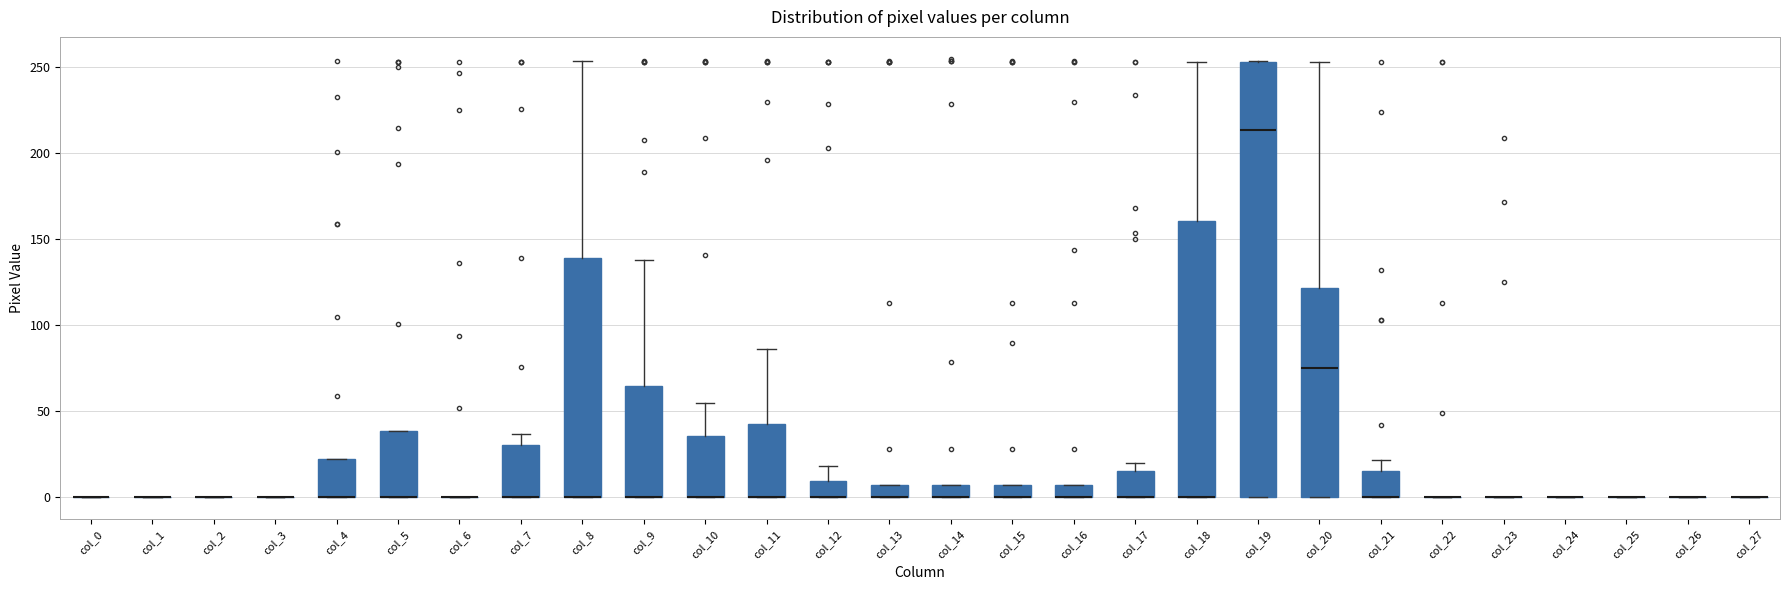

Where is the upper edge of the box for col_15 on the y-axis? The values are not printed on the chart, so give them approximately, as read against the axis.

5